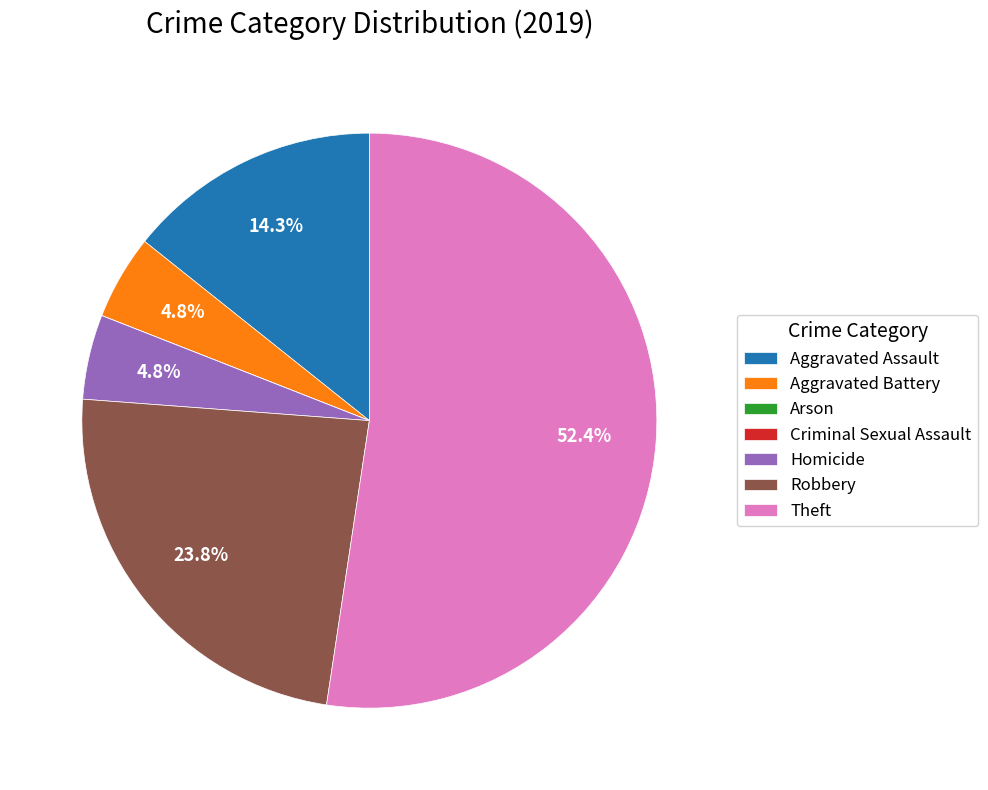

Is the sum of Homicide and Theft greater than half?

Yes